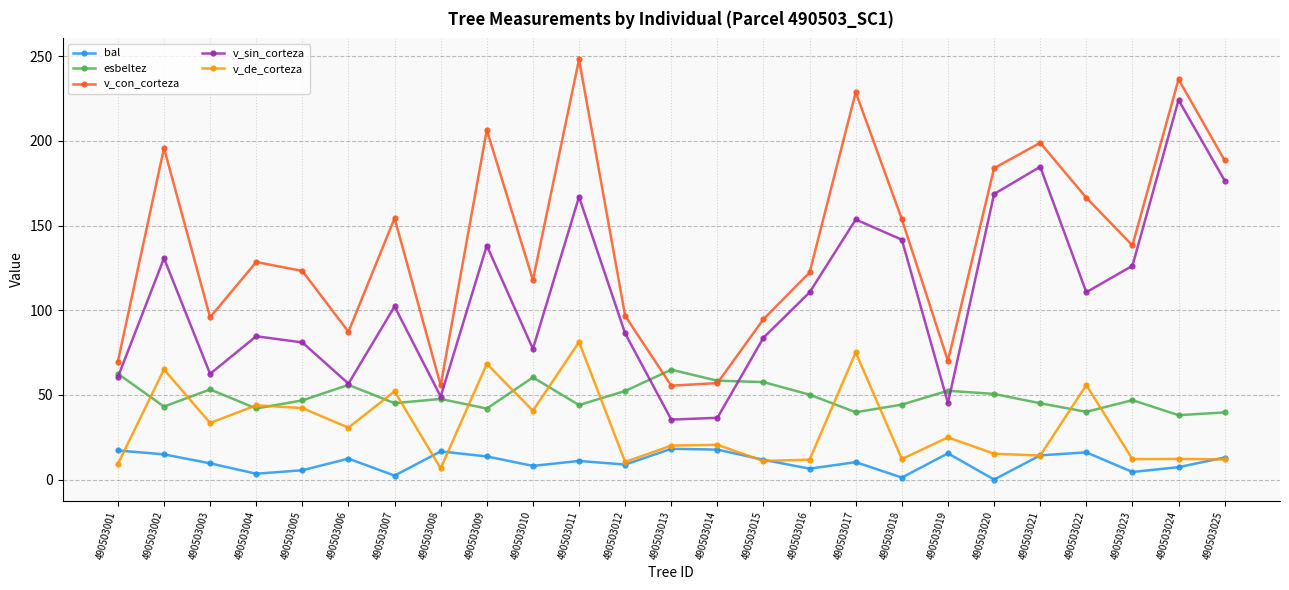

How many values in the v_de_corteza series exceed 20?

14